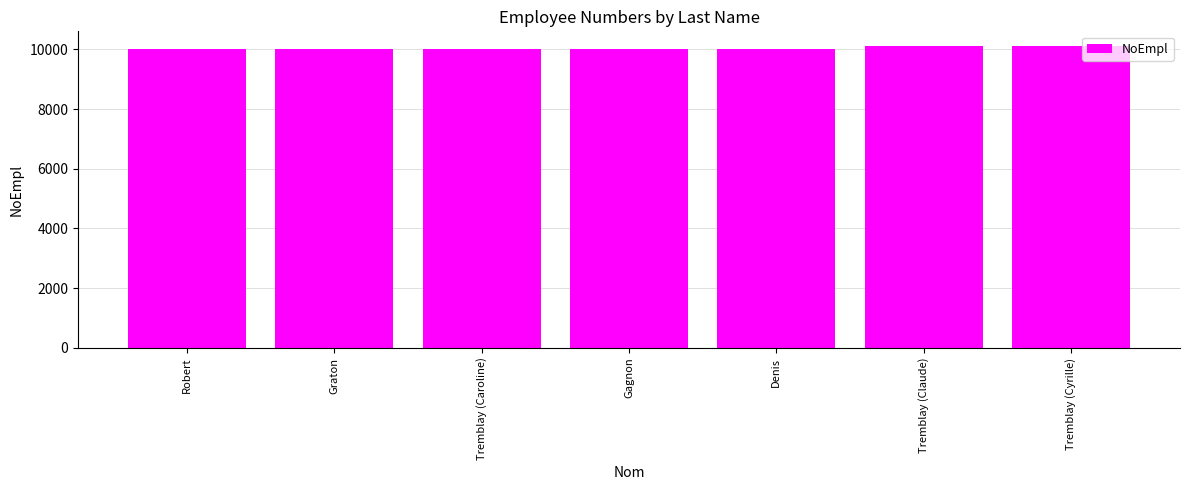

What is the sum of the values at Gagnon and Tremblay (Cyrille)?

20105